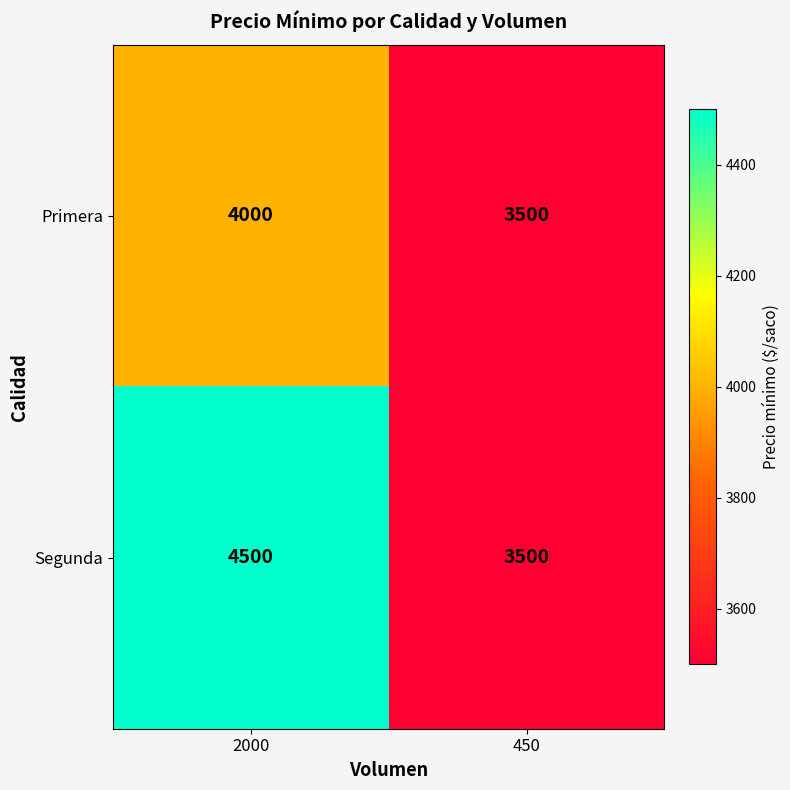

Rank the series by their average value, from lowest to highest.

Primera, Segunda